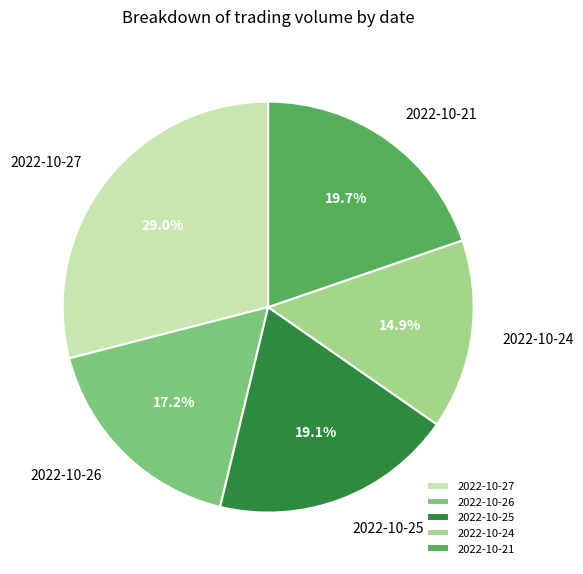

Approximately how many times larger is the value at 2022-10-27 compared to 2022-10-21?

1.5